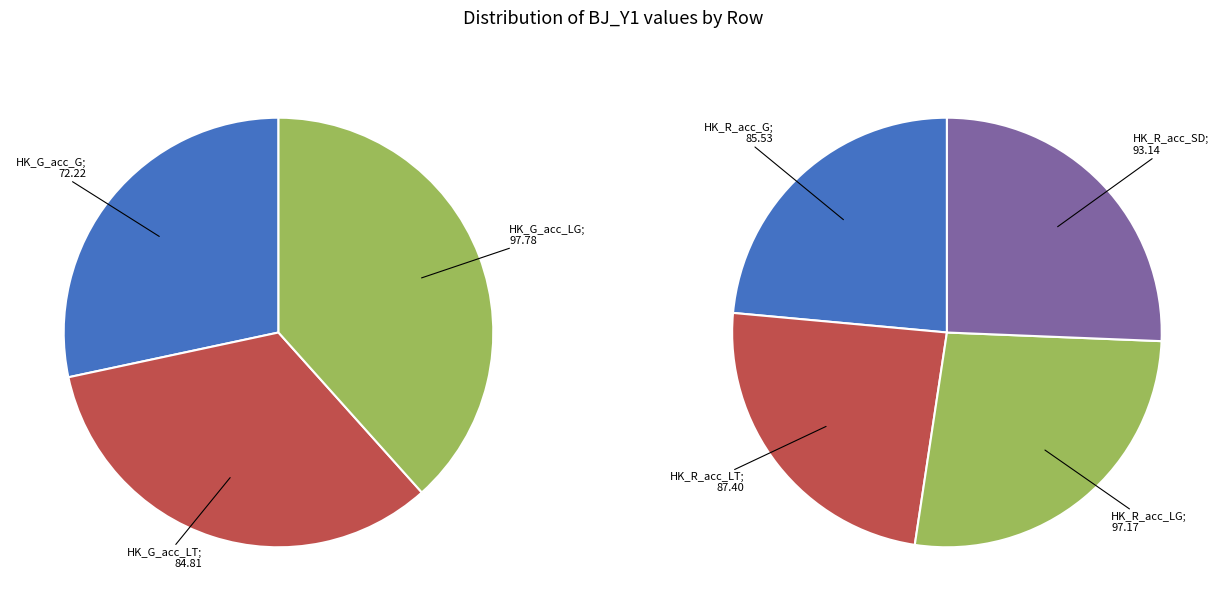

Which category has the biggest portion of the pie?

HK_G_acc_LG